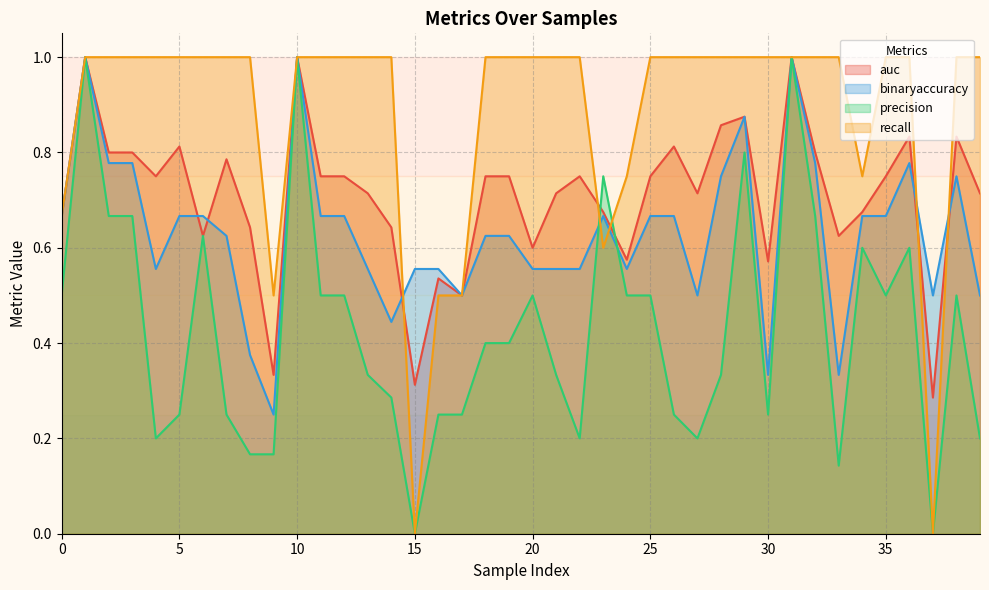

What is the greatest value displayed?

1.0